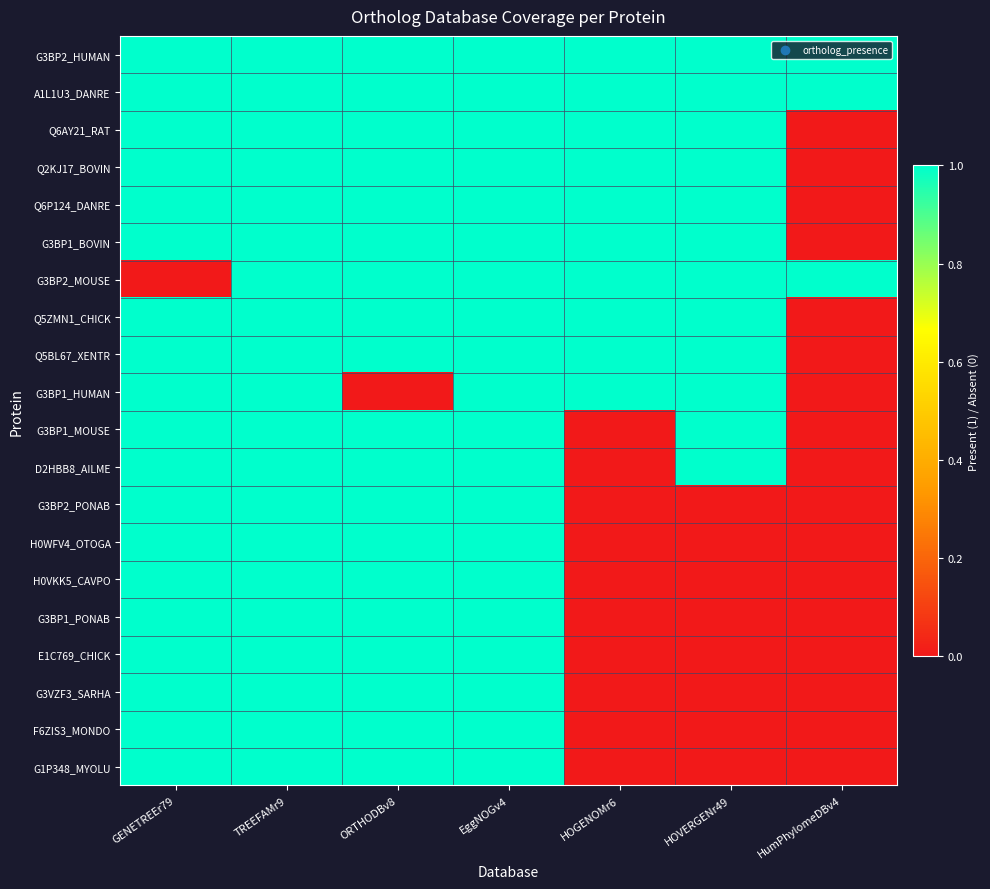

At which category does the chart reach its minimum across all series?

HumPhylomeDBv4